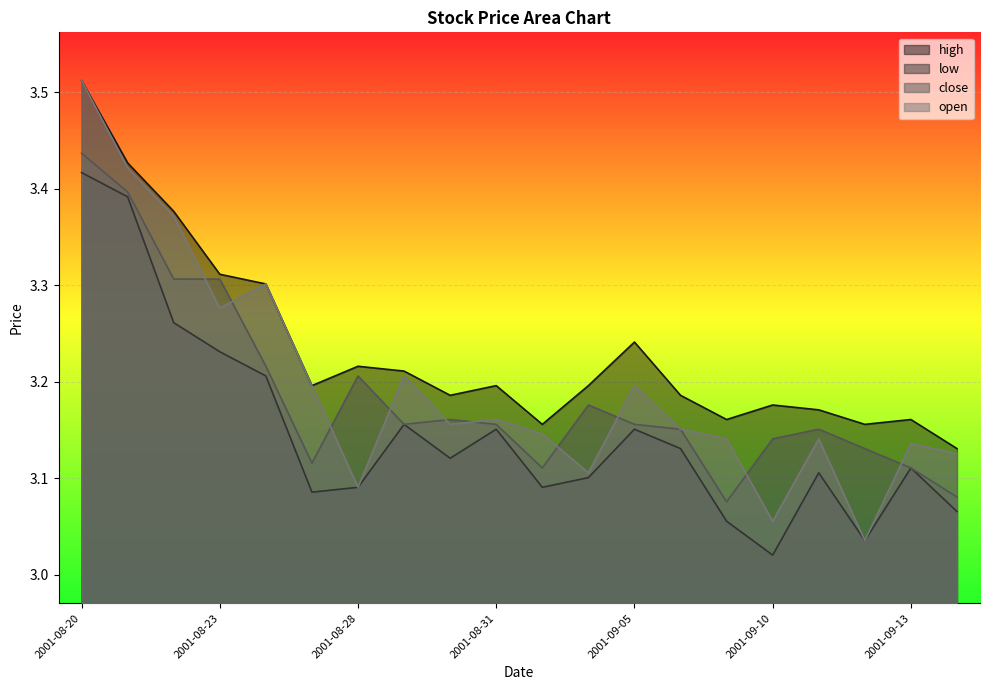

At which label is low closest to 3?

2001-09-10